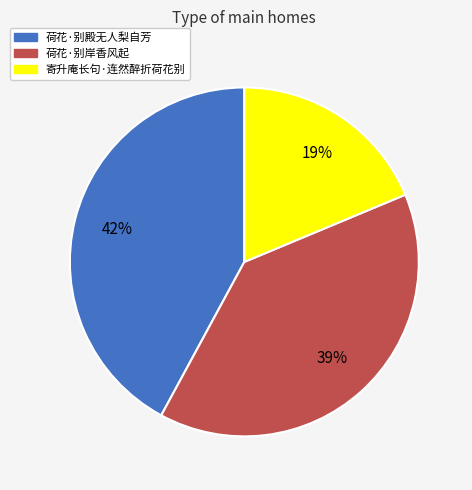

To the nearest percent, what is the combined percentage of 荷花·别殿无人梨自芳 and 荷花·别岸香风起?

81%